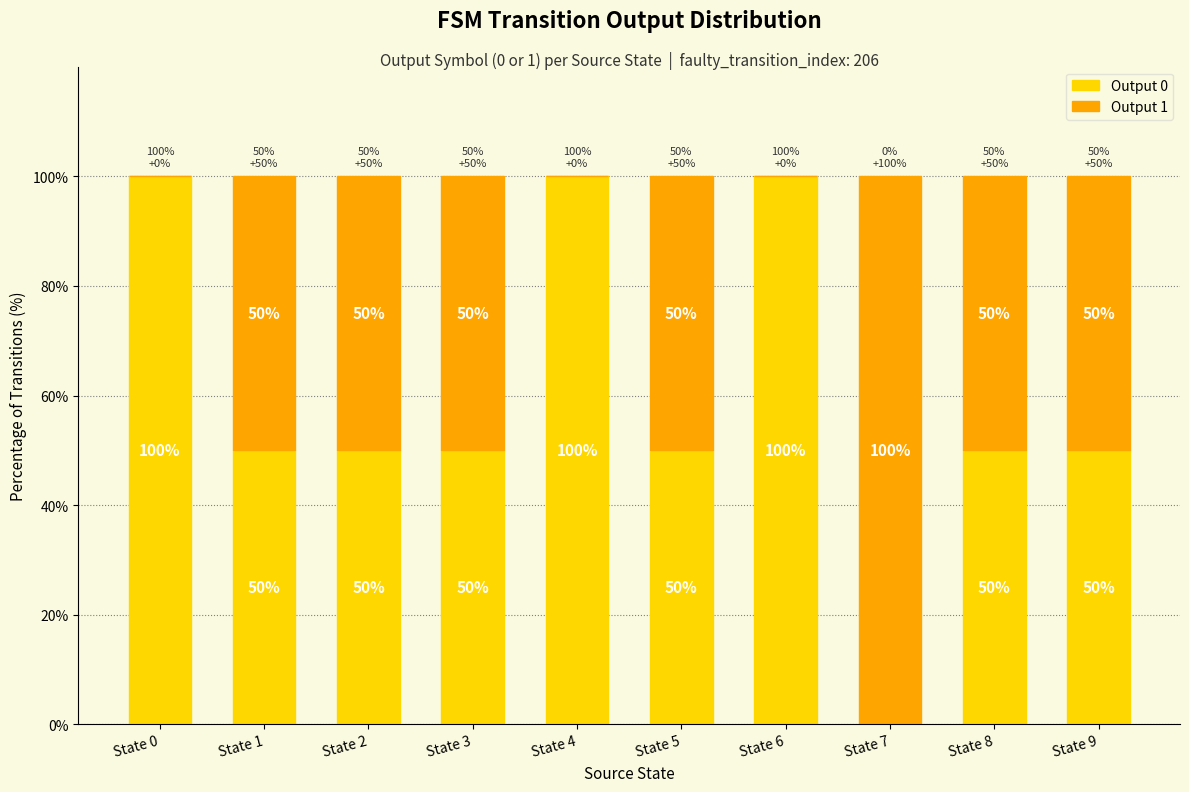

Is it true that Output 0 equals 50 at State 2?

True